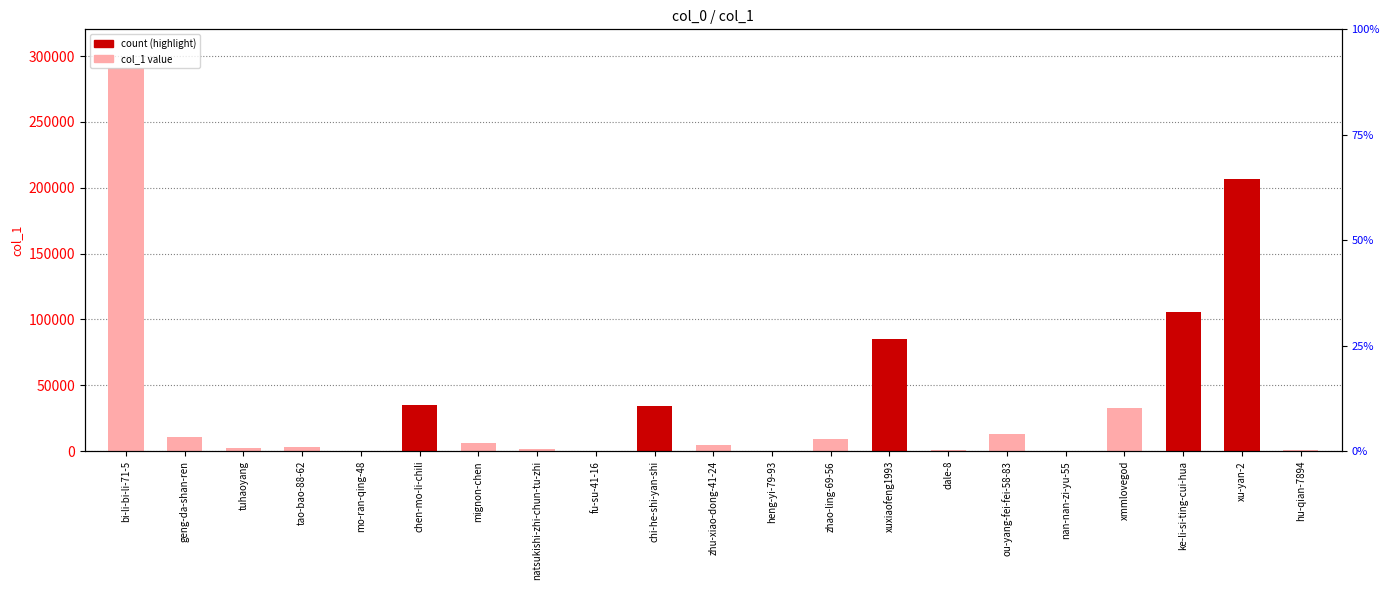

What is the average value?

40179